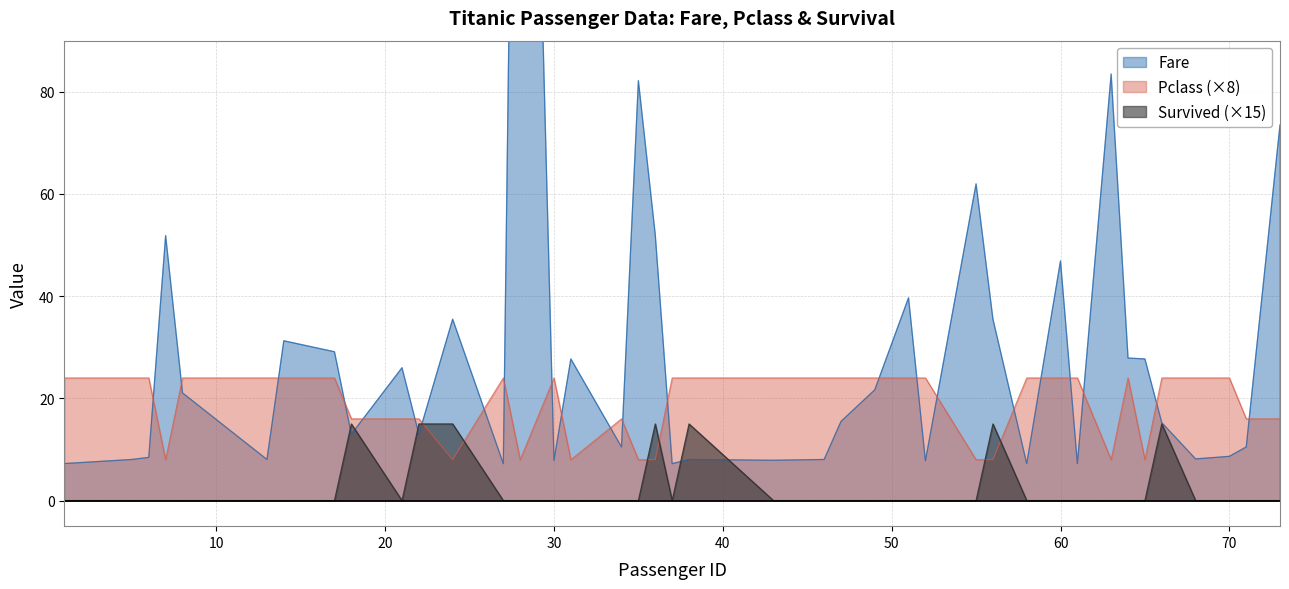

At which category does Pclass reach its first local valley?

7